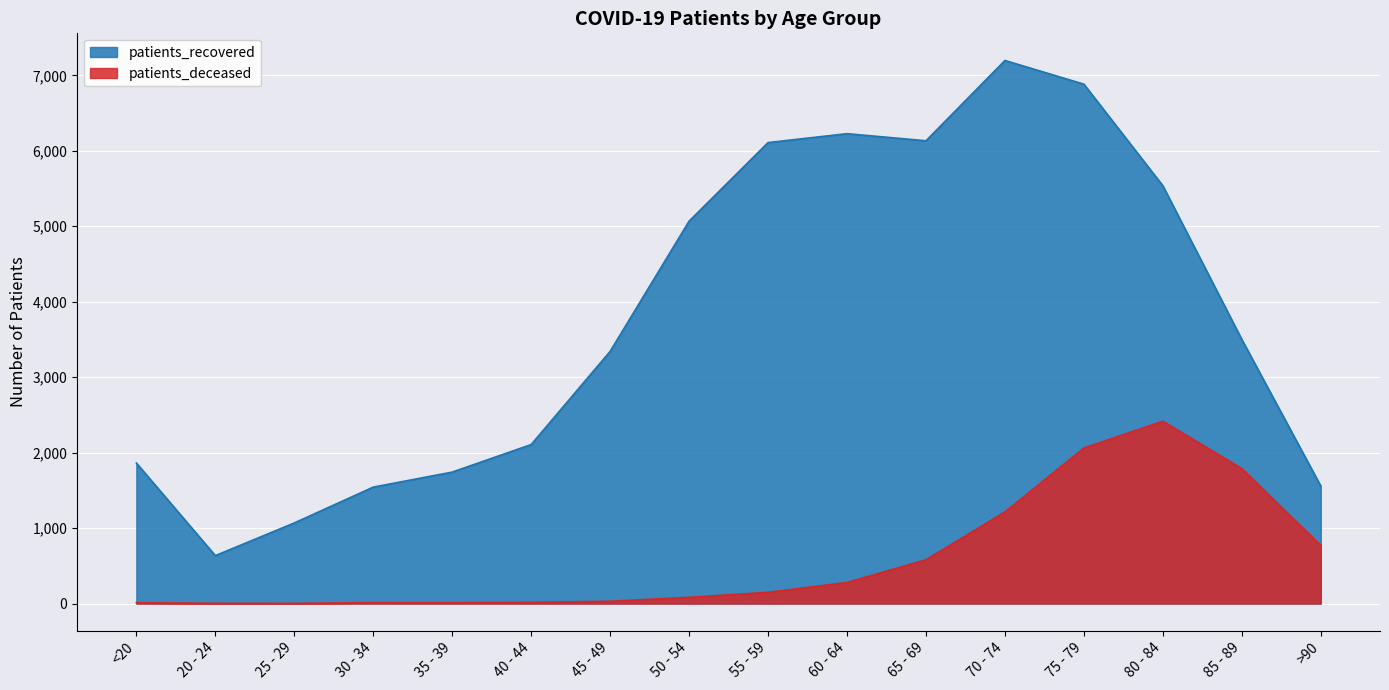

What is the label of the 9th point from the left?

55 - 59